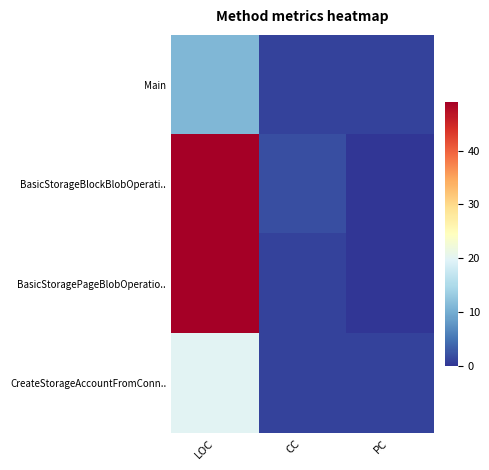

Which series changed the most between CC and PC?

BasicStorageBlockBlobOperati..